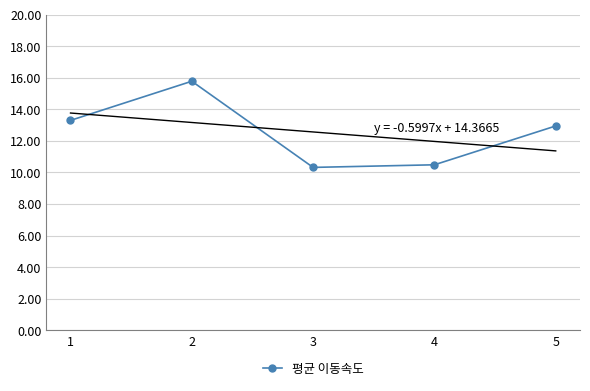

What is the minimum value shown in the chart?

10.3